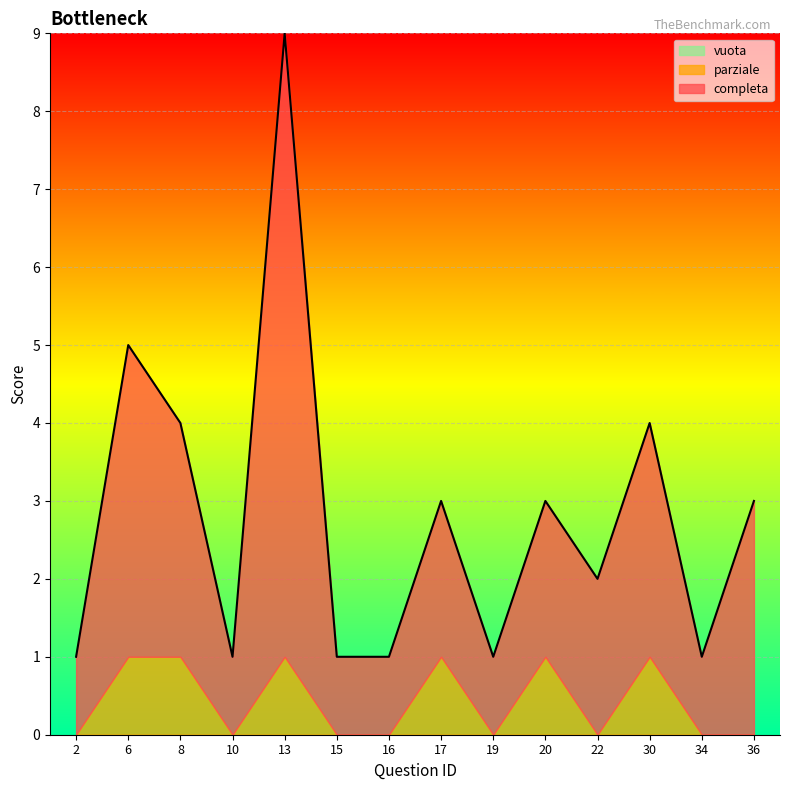

List the labels in order of parziale value, largest first.

6, 8, 13, 17, 20, 30, 2, 10, 15, 16, 19, 22, 34, 36